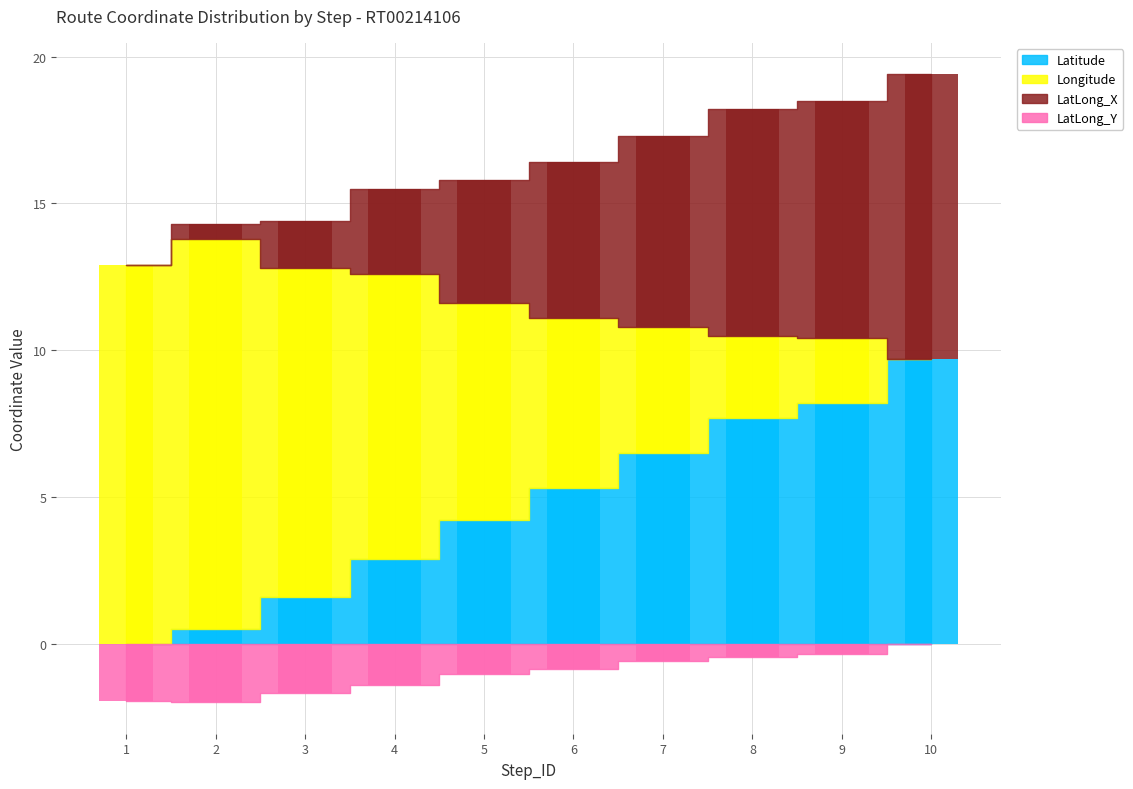

At how many categories does at least one series exceed 13?

1